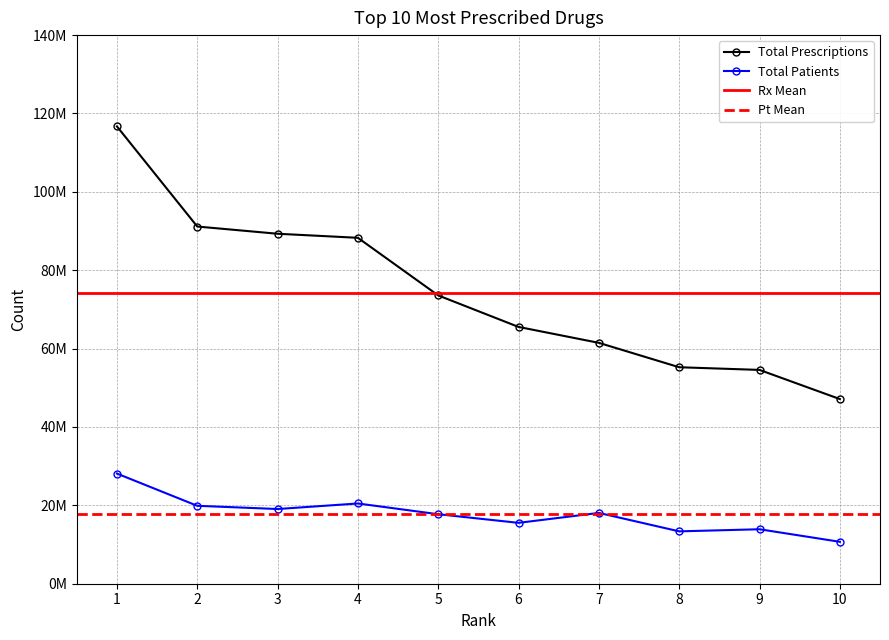

The Total Prescriptions series shows 30635042 at 8. True or false?

False